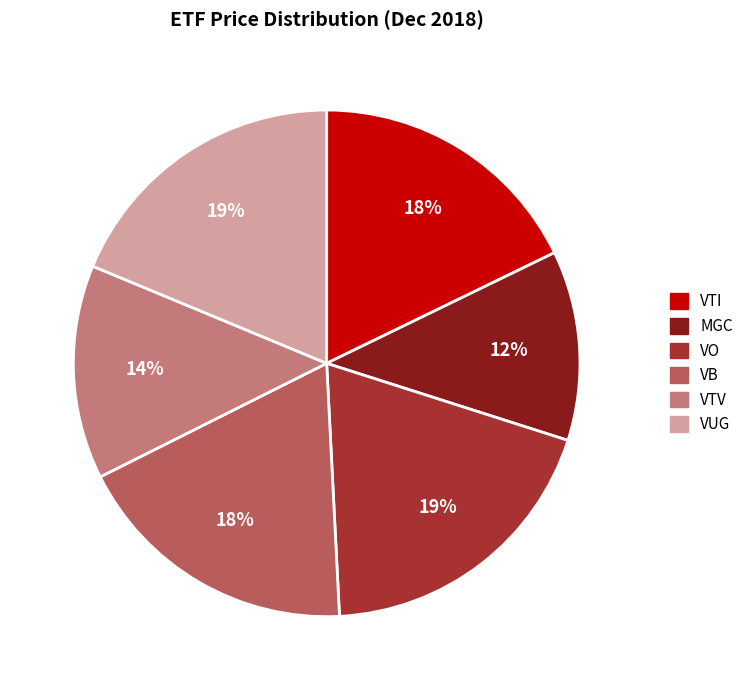

To the nearest percent, what is the combined percentage of VO and VTV?

33%